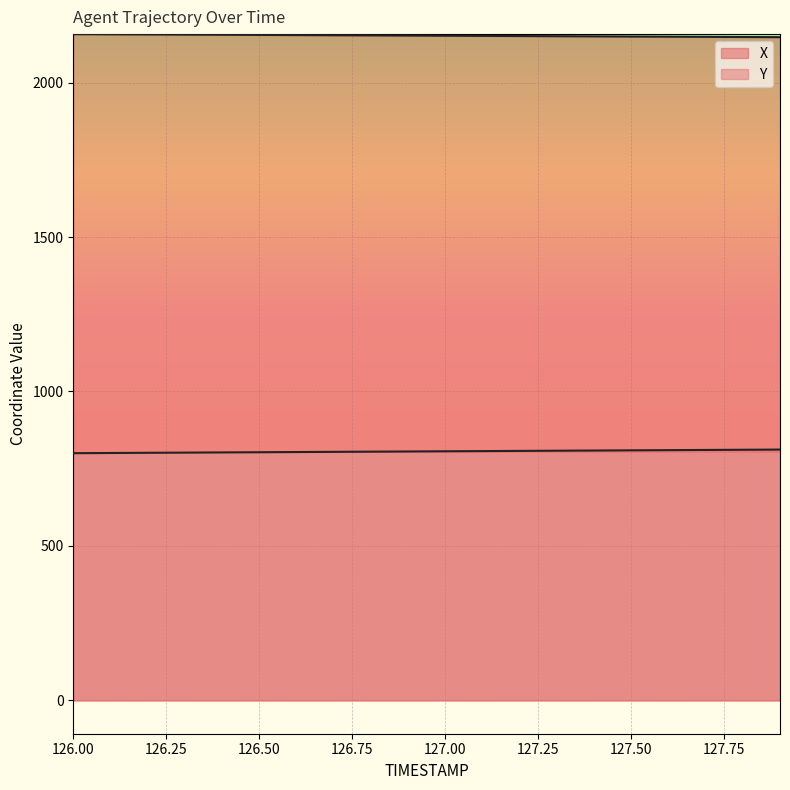

Reading left to right, what are all the values shown in this chart?

X: 126.0=2156.9	126.1=2156.4	126.2=2155.8	126.3=2155.3	126.4=2154.8	126.5=2154.3	126.6=2153.8	126.7=2153.2	126.8=2152.7	126.9=2152.2	127.0=2151.7	127.1=2151.2	127.2=2150.6	127.3=2150.1	127.4=2149.6	127.5=2149.1	127.6=2148.6	127.7=2148.0	127.8=2147.5	127.9=2147.0
Y: 126.0=800.3	126.1=800.9	126.2=801.5	126.3=802.2	126.4=802.8	126.5=803.4	126.6=804.0	126.7=804.6	126.8=805.2	126.9=805.8	127.0=806.5	127.1=807.1	127.2=807.7	127.3=808.3	127.4=808.9	127.5=809.5	127.6=810.1	127.7=810.8	127.8=811.4	127.9=812.0